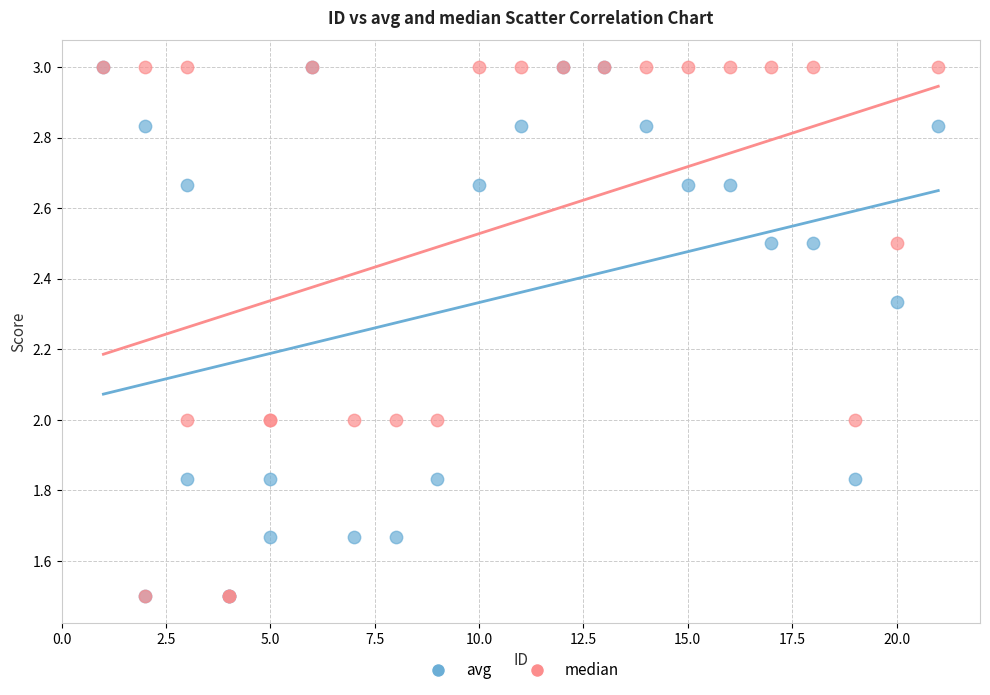

What are all the series names shown in the legend?

avg, median